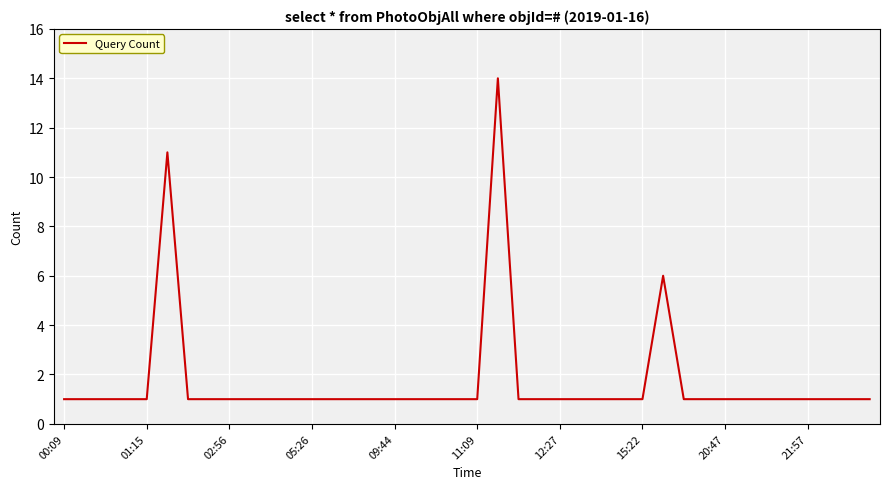

What is the greatest value displayed?

14